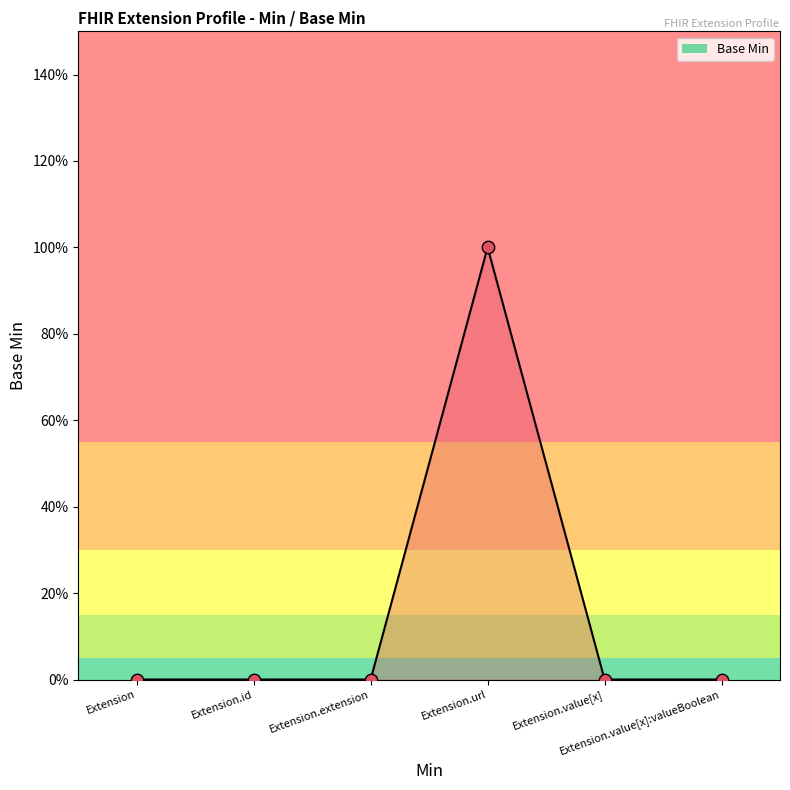

Between Extension.value[x]:valueBoolean and Extension.url, which is larger?

Extension.url